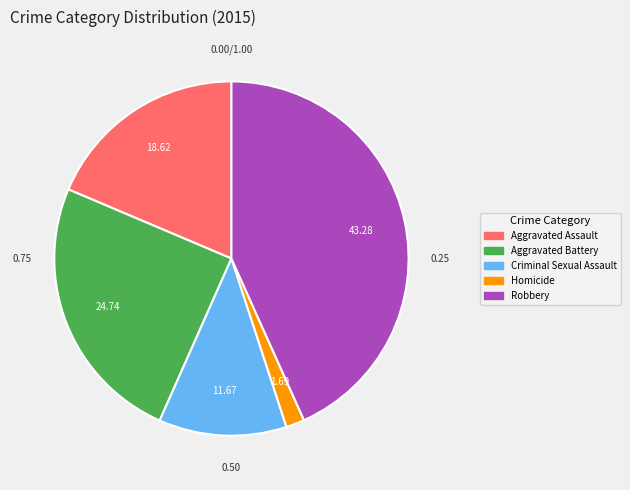

Do Criminal Sexual Assault and Robbery together represent more than half of the pie?

Yes